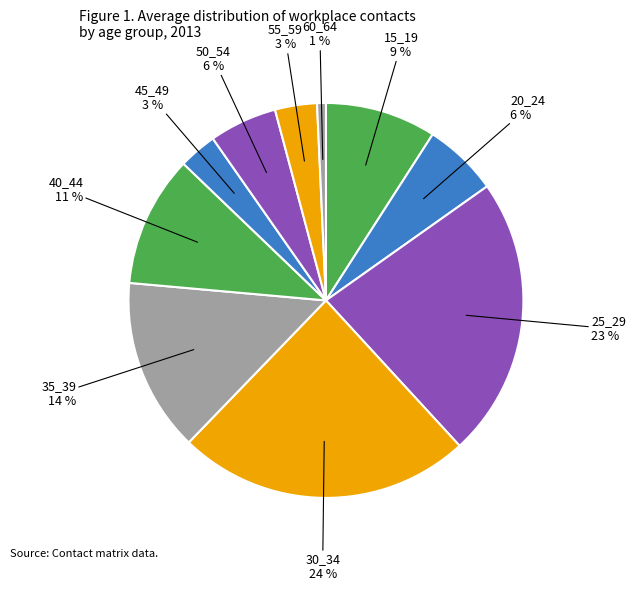

How many segments does this pie chart have?

10